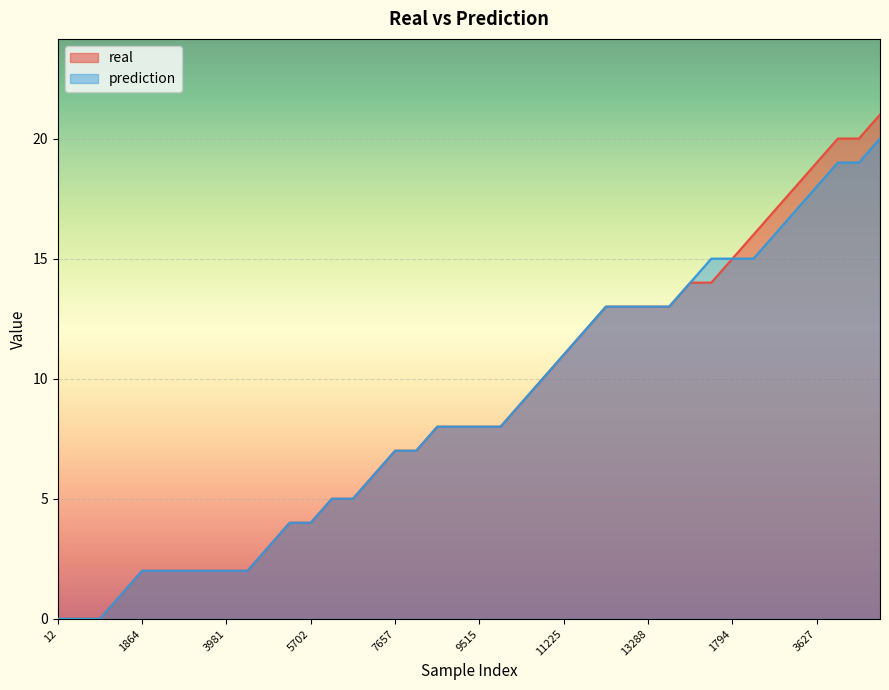

The real_line series shows 3 at 21. True or false?

False